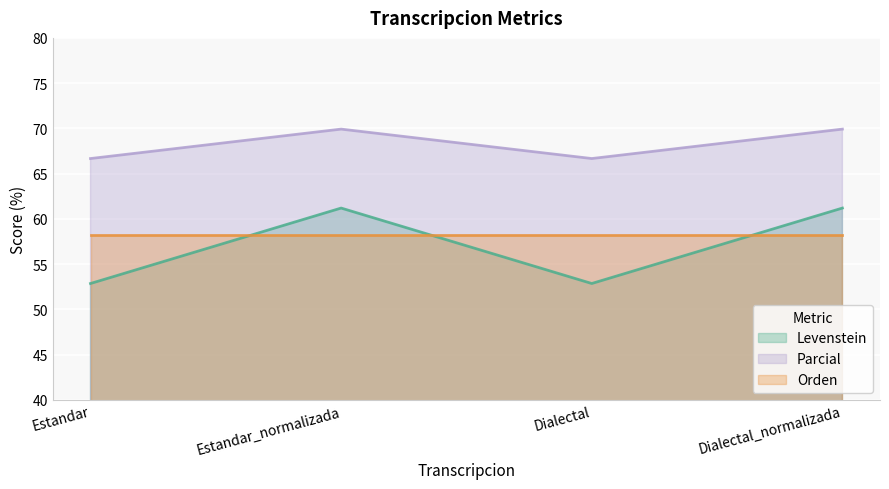

What is the minimum value for Parcial?

66.7